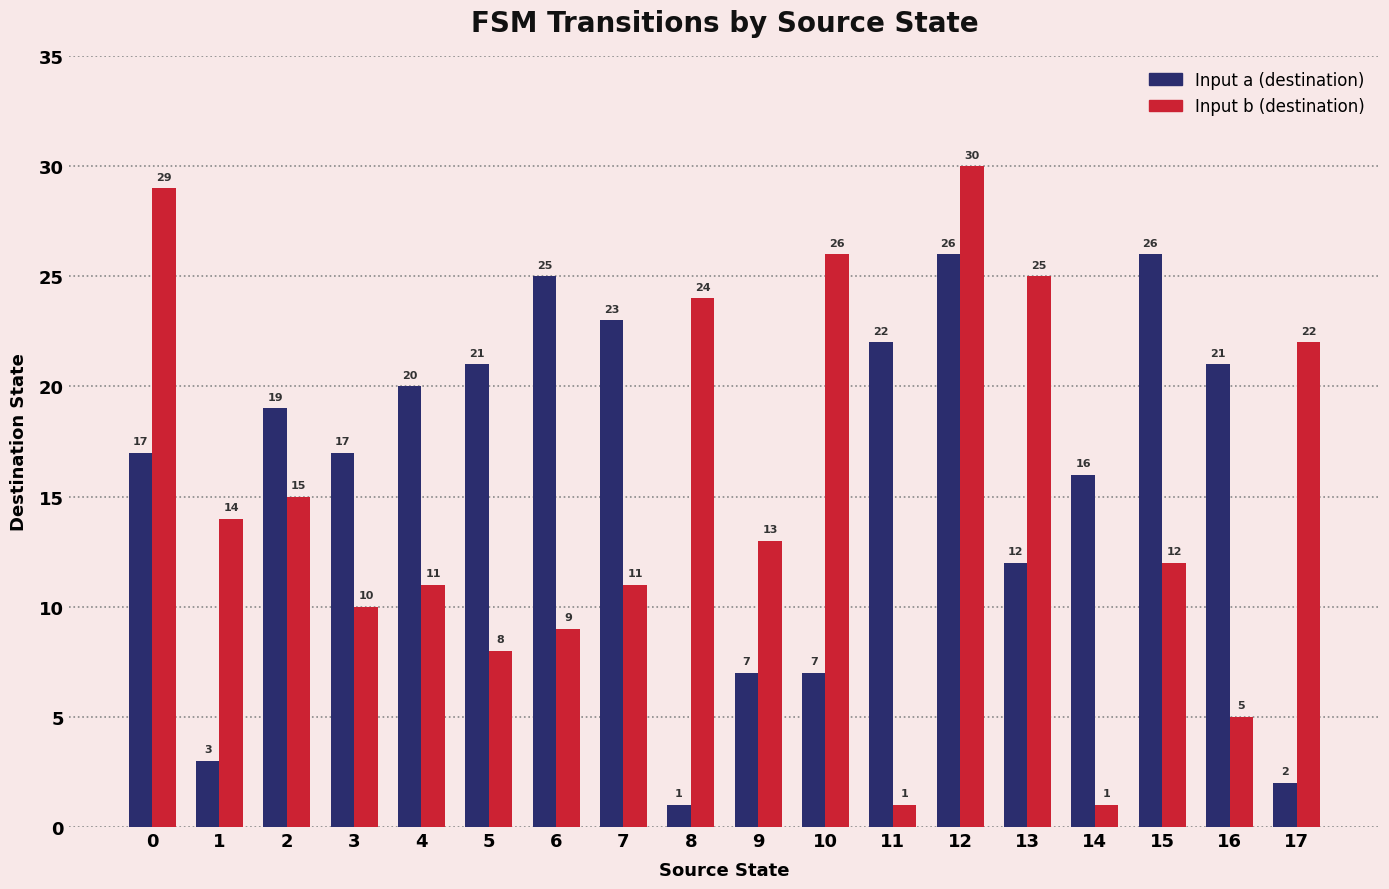

What is the difference between the Input b (destination) values at 10 and 11?

25